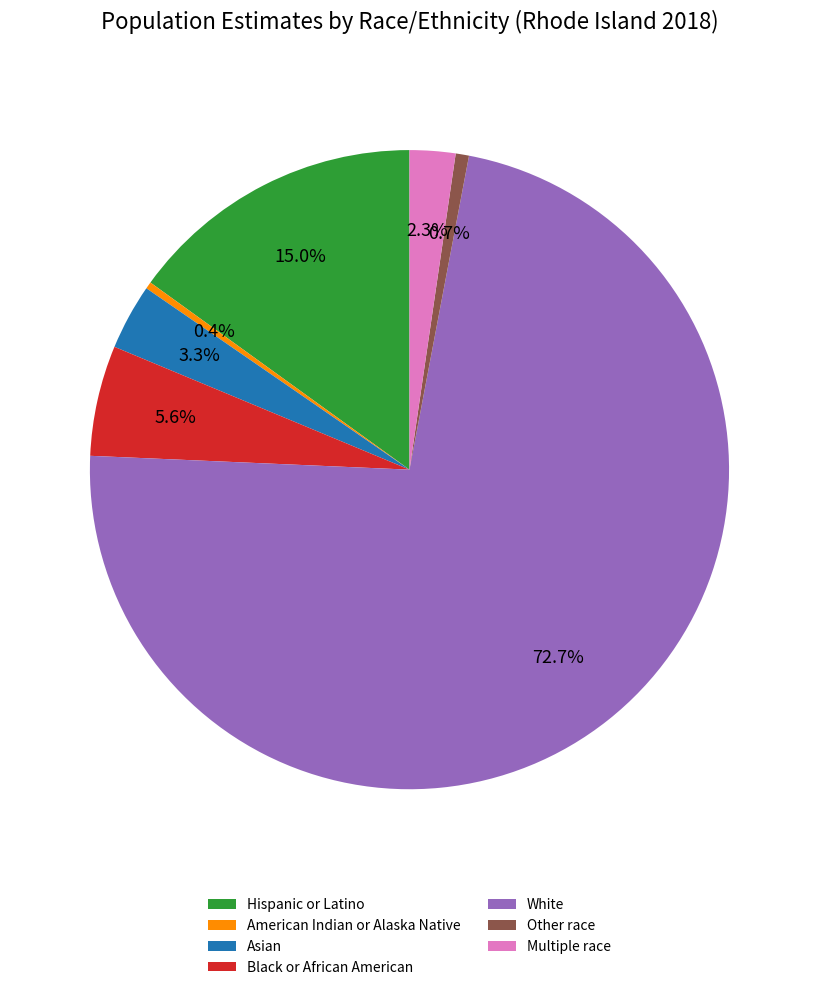

True or false: White accounts for 84% of the total.

False